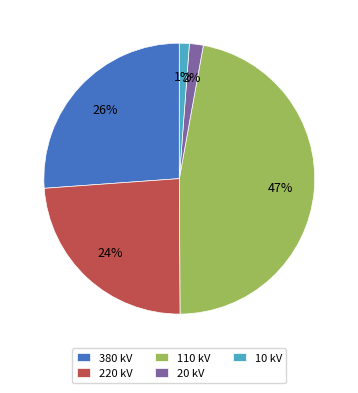

Count the number of slices in the pie.

5